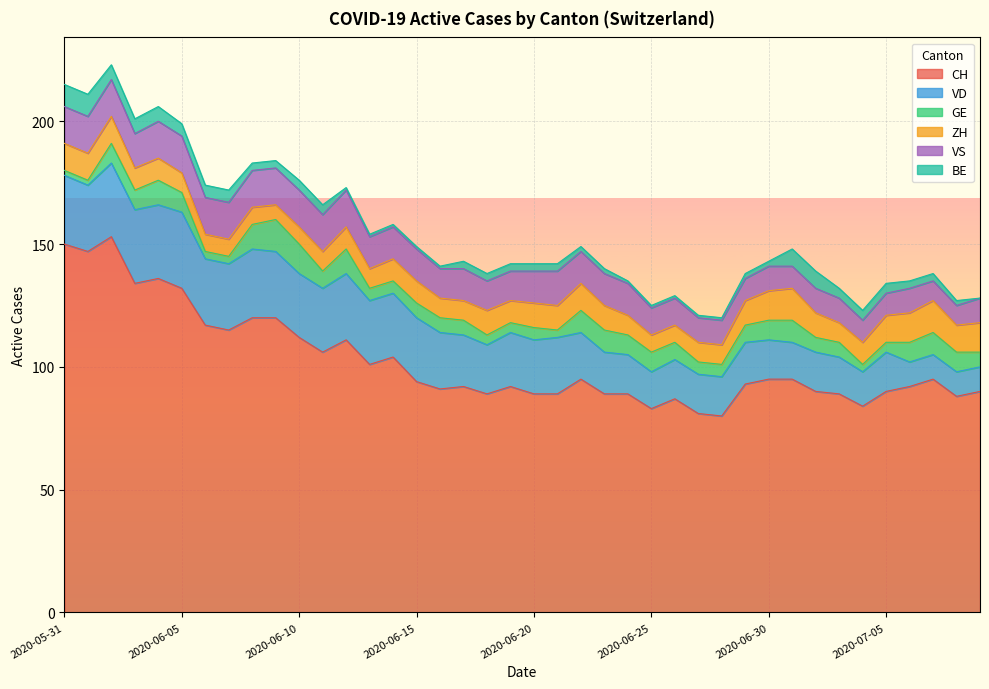

How many data points in GE are less than 7?

20